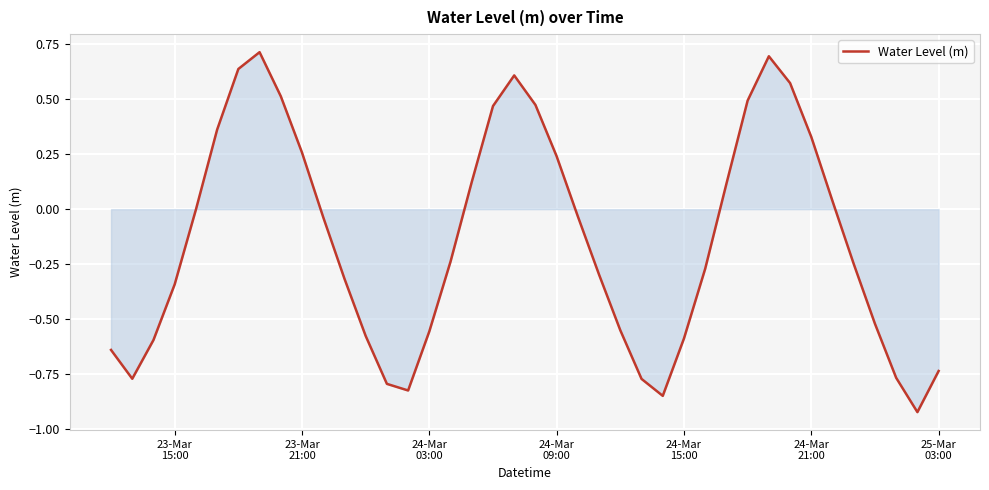

What is the difference between the maximum and minimum values?

1.6